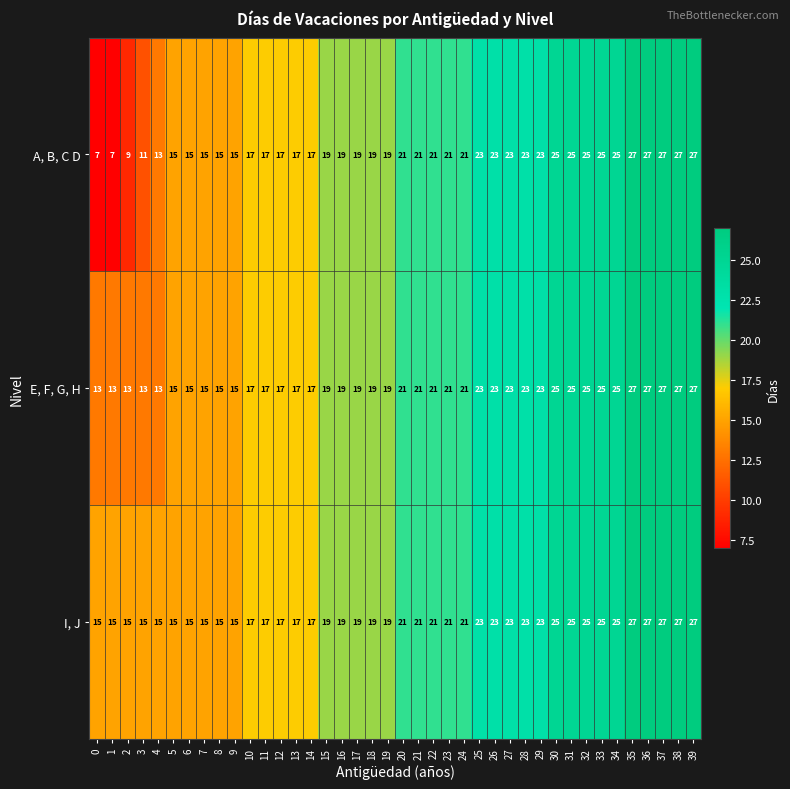

The value of E, F, G, H at 21 is 21. True or false?

True